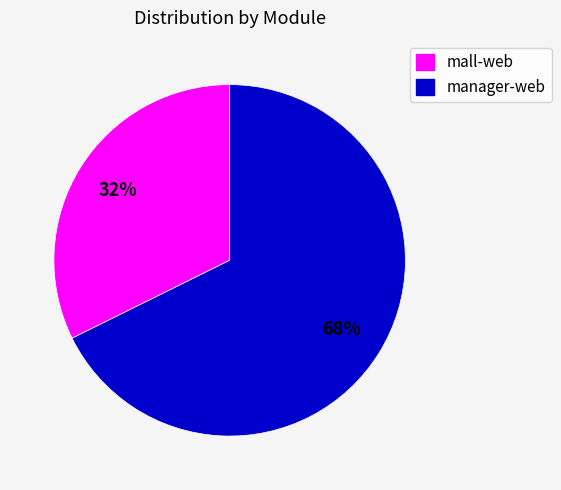

What is the ratio of the value at mall-web to the value at manager-web?

0.5